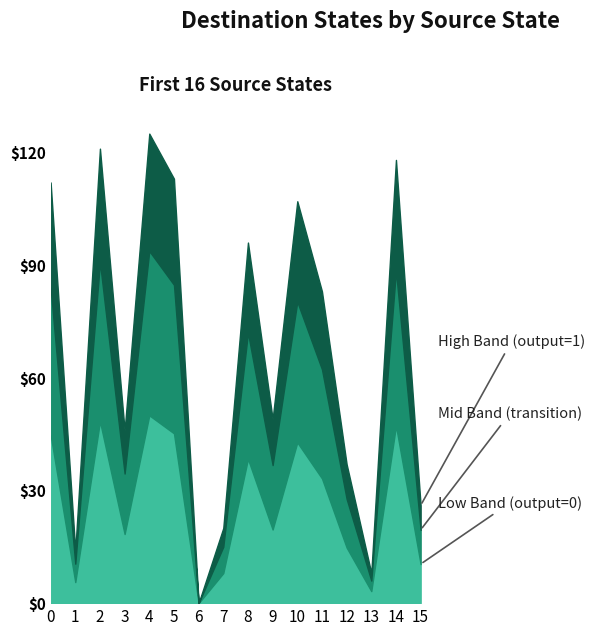

What is the total value across all series at 5?

113.0